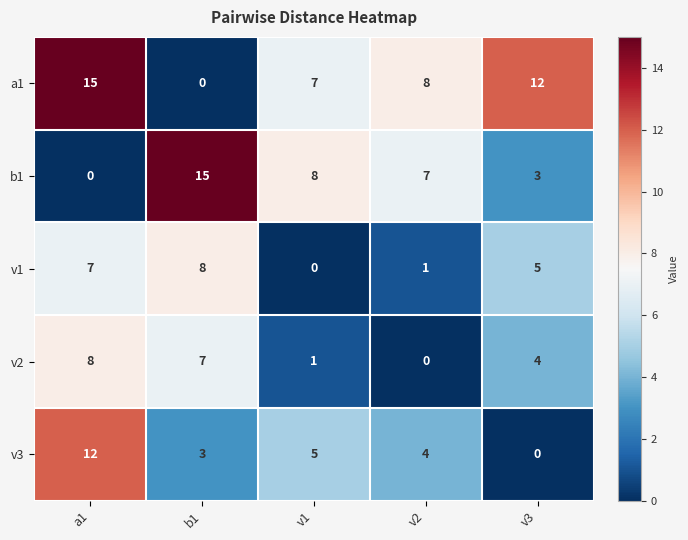

How many values in a1 are above zero?

4